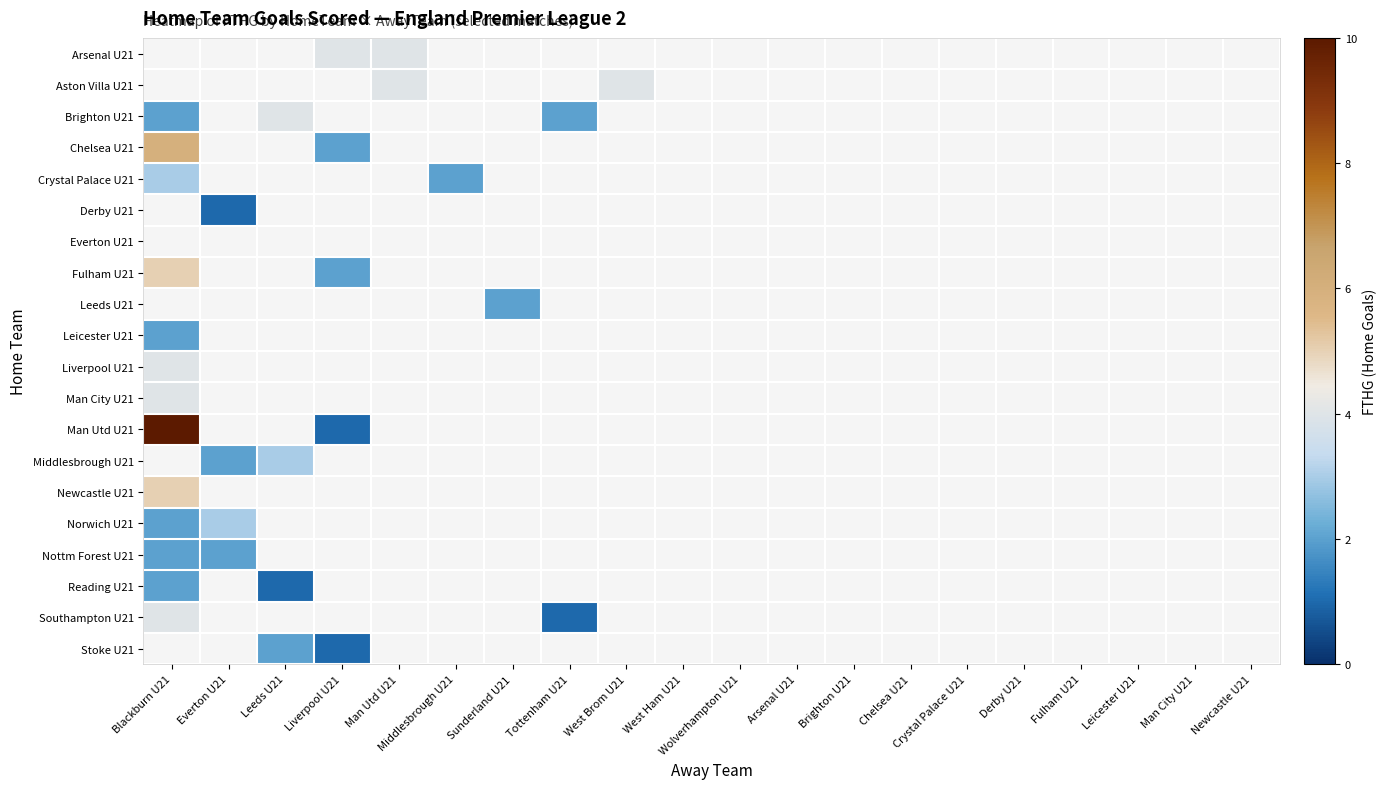

Which series has the largest range (max minus min)?

Man Utd U21